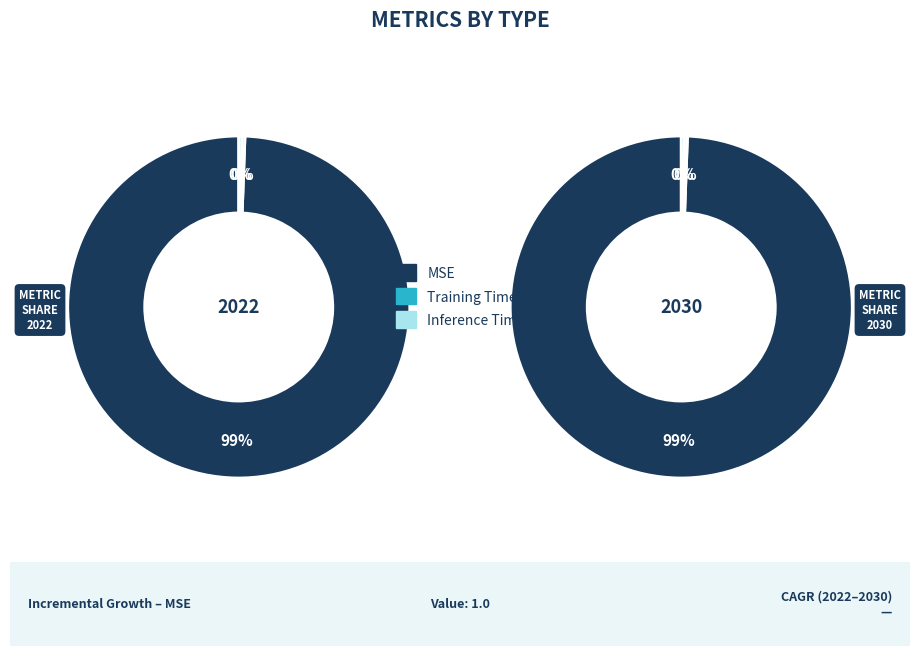

Combined, do Training Time and Inference Time account for over 50%?

No